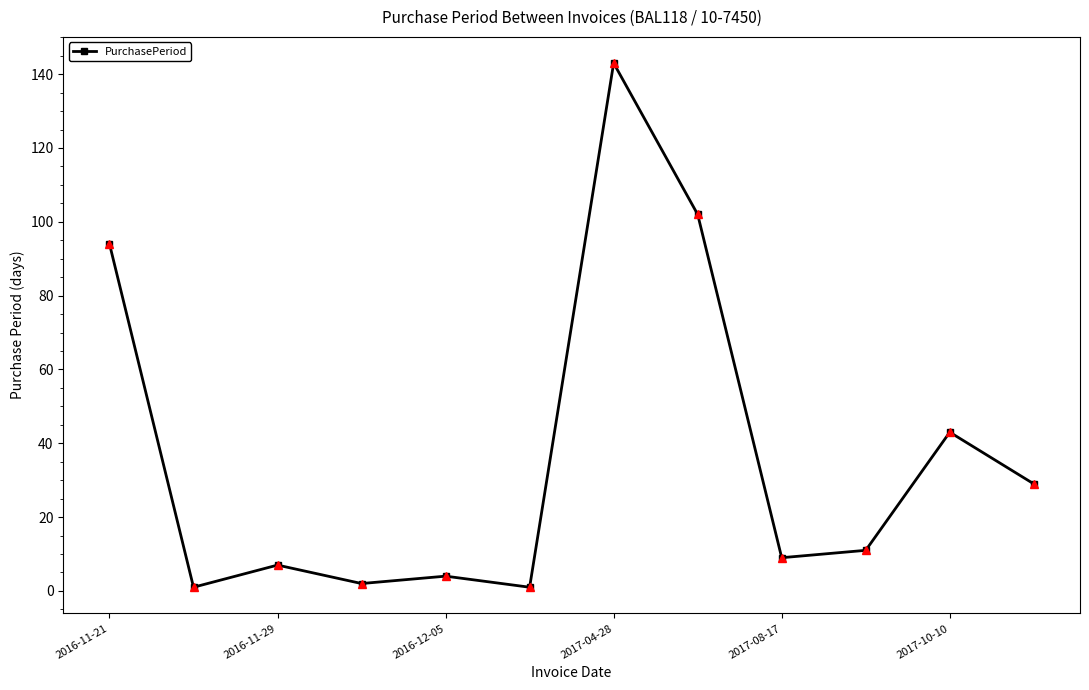

What is the sum of all values?

446